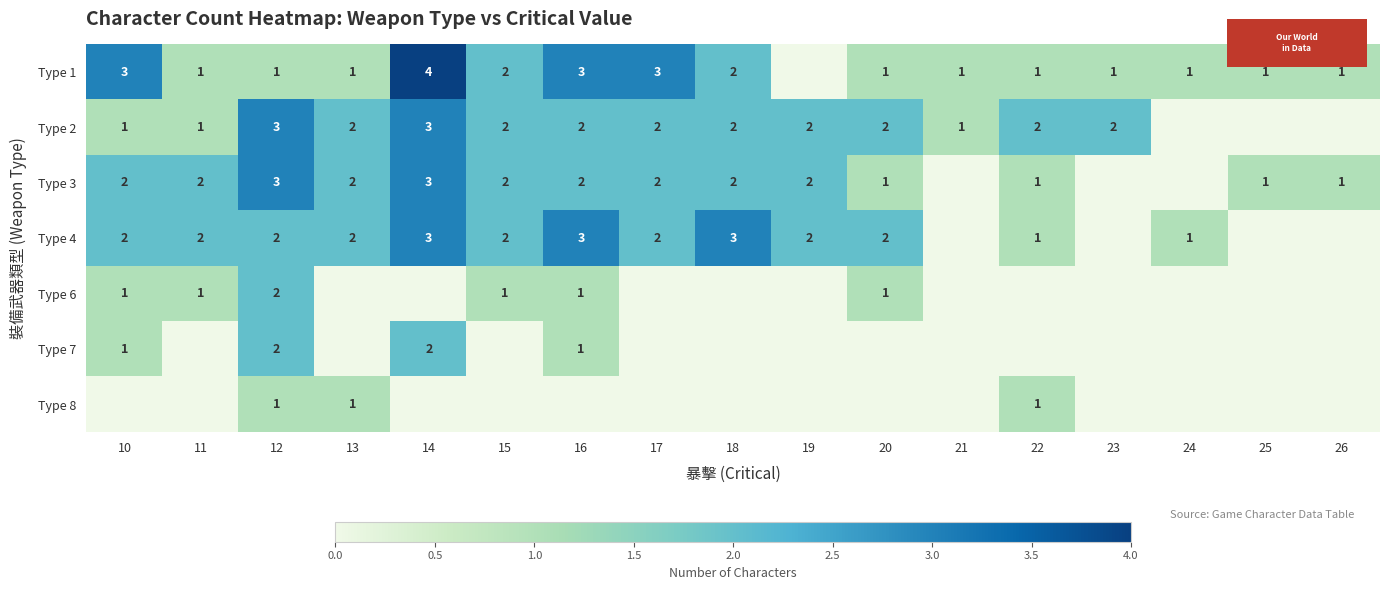

Is the value of Type 7 at 18 greater than the value of Type 2 at 18?

No